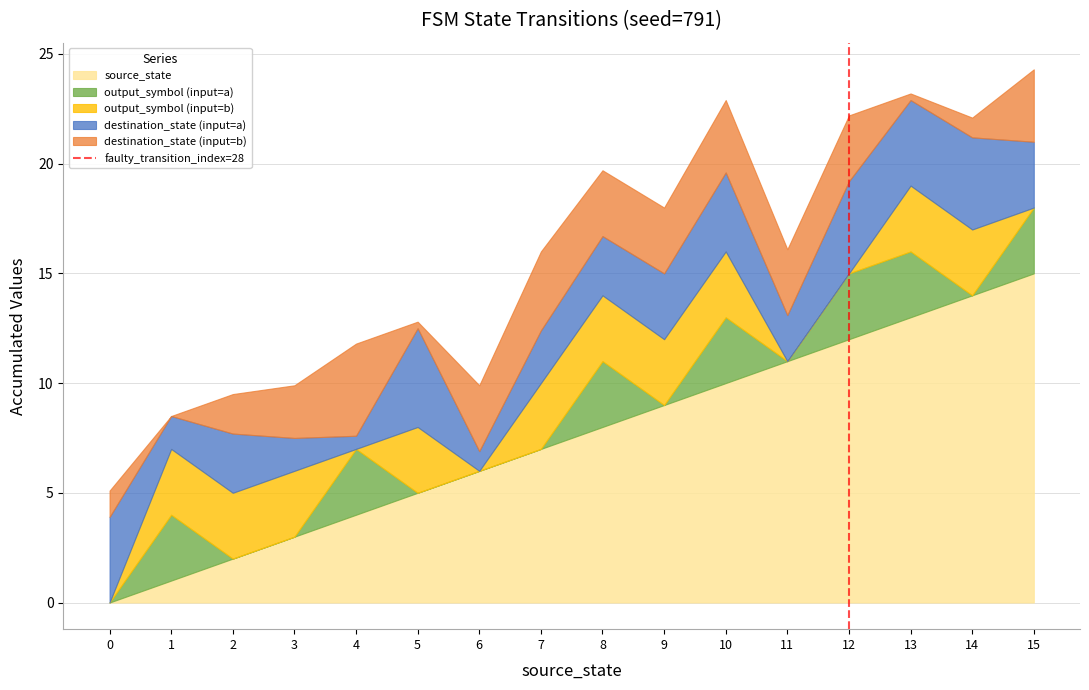

At which label does source_state reach its peak?

15